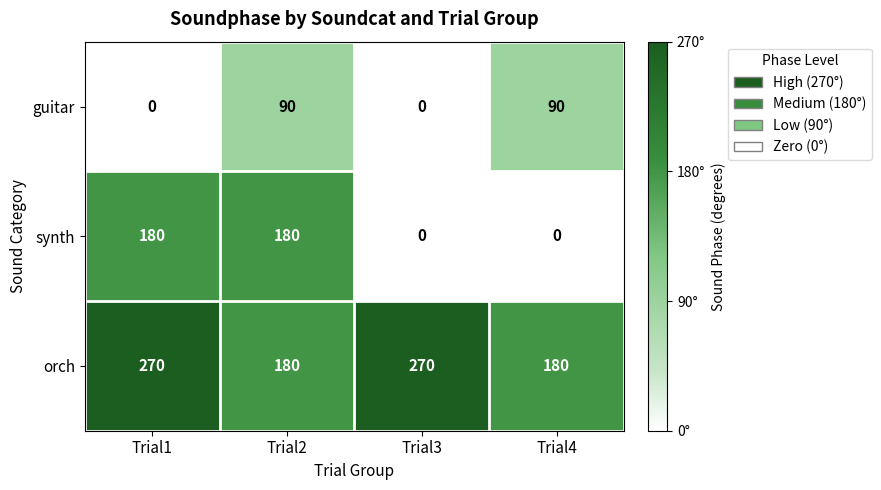

What is the greatest value displayed?

270